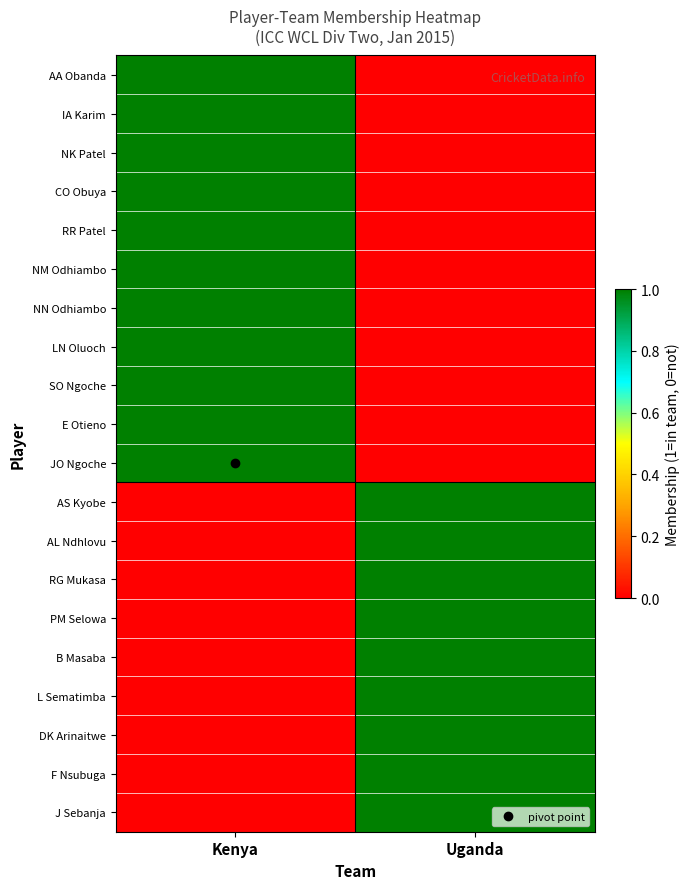

Rank the series by their maximum value, from highest to lowest.

AA Obanda, IA Karim, NK Patel, CO Obuya, RR Patel, NM Odhiambo, NN Odhiambo, LN Oluoch, SO Ngoche, E Otieno, JO Ngoche, AS Kyobe, AL Ndhlovu, RG Mukasa, PM Selowa, B Masaba, L Sematimba, DK Arinaitwe, F Nsubuga, J Sebanja